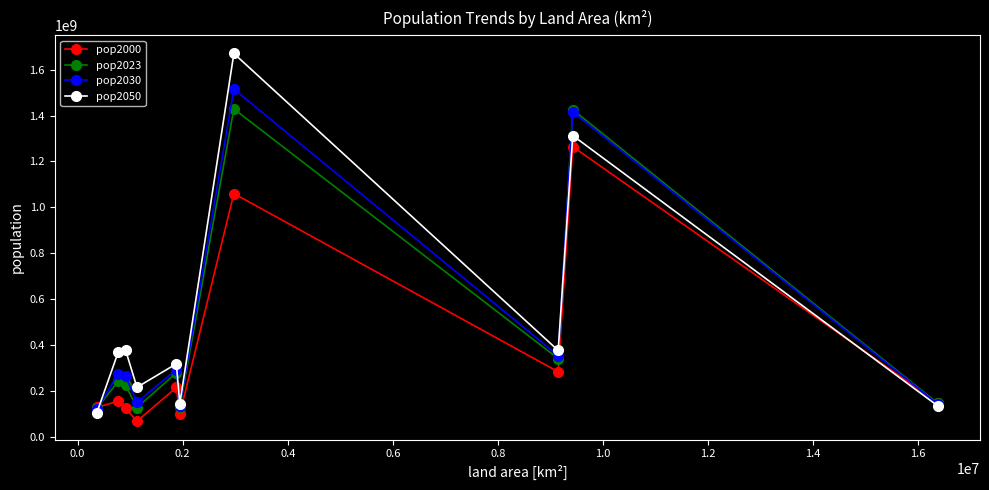

Which series has the largest range (max minus min)?

pop2050